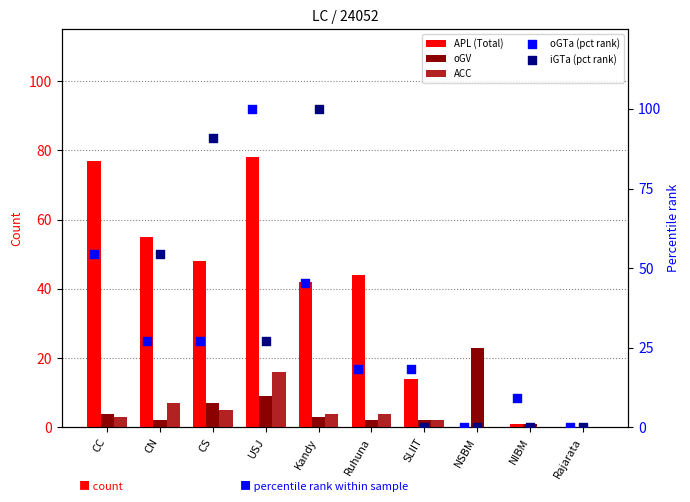

What is the total value across all series at USJ?

230.3